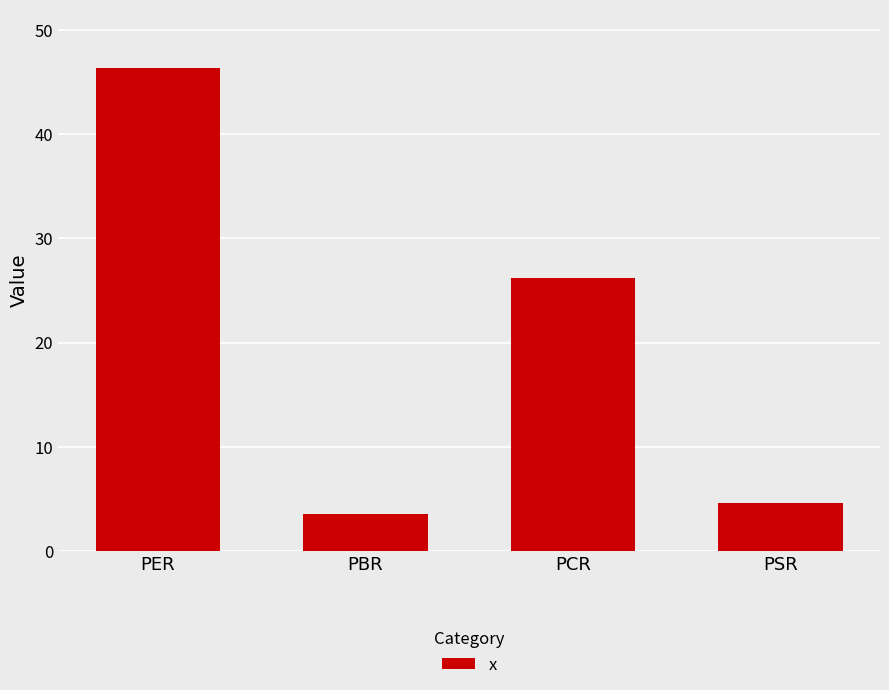

What is the label of the 1st bar from the left?

PER